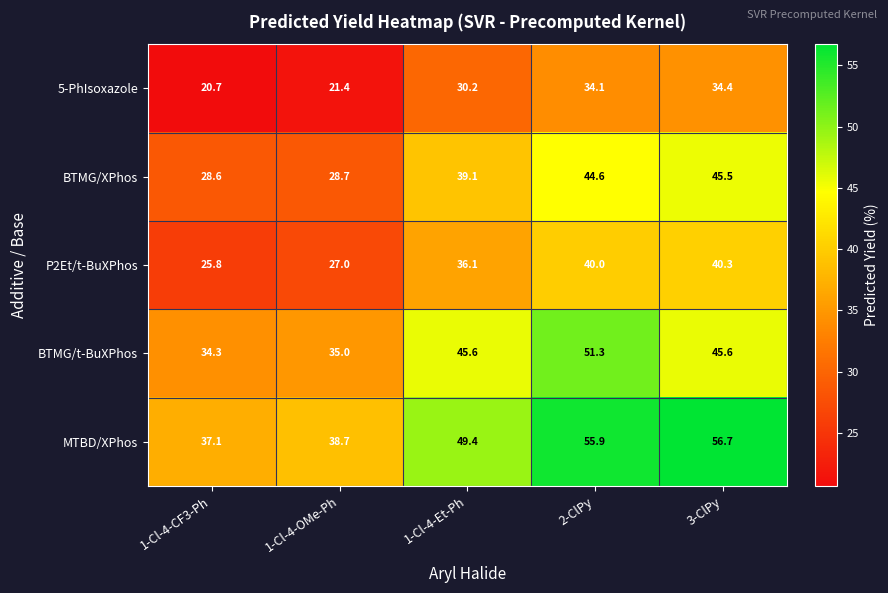

What is the difference between the second highest and minimum values in the 5-PhIsoxazole series?

13.4